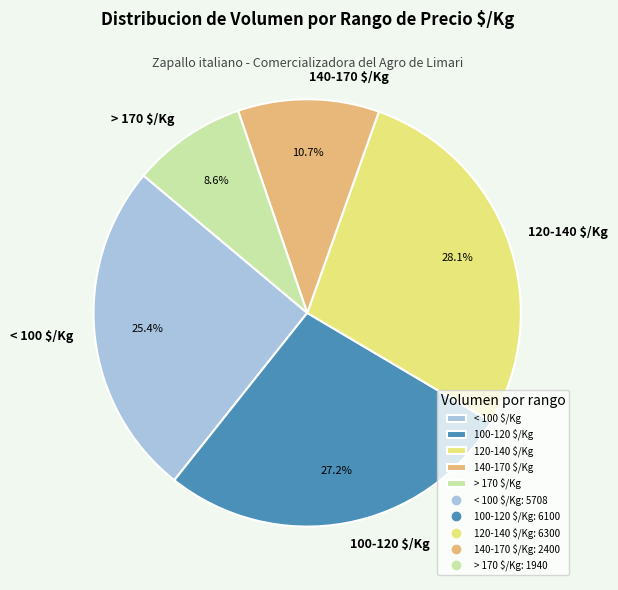

Is there any slice that represents more than half of the pie?

No